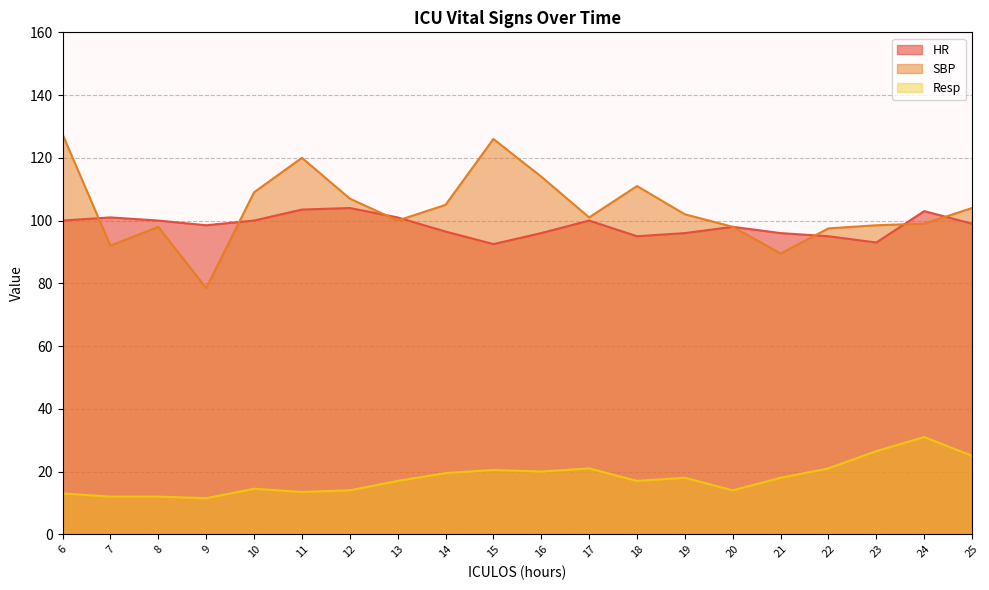

Which category has the lowest value in the HR series?

15